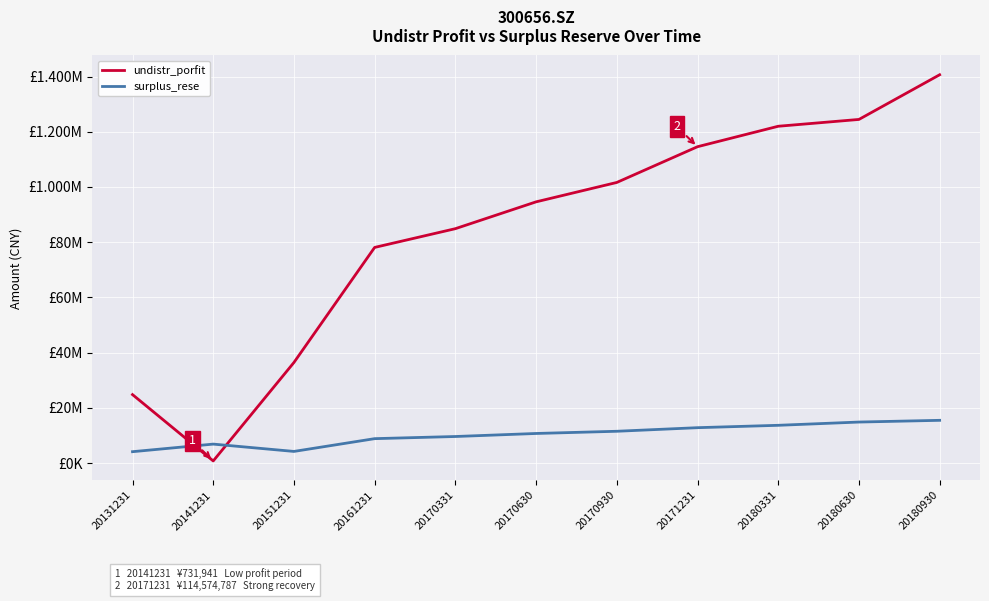

What are all the series names shown in the legend?

undistr_porfit, surplus_rese